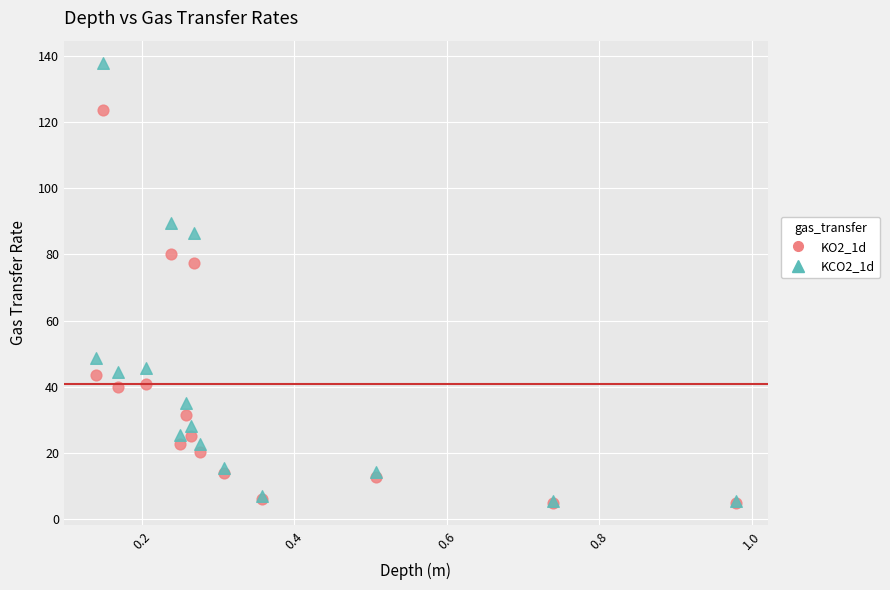

Which series has the largest Y range (max minus min)?

KCO2_1d